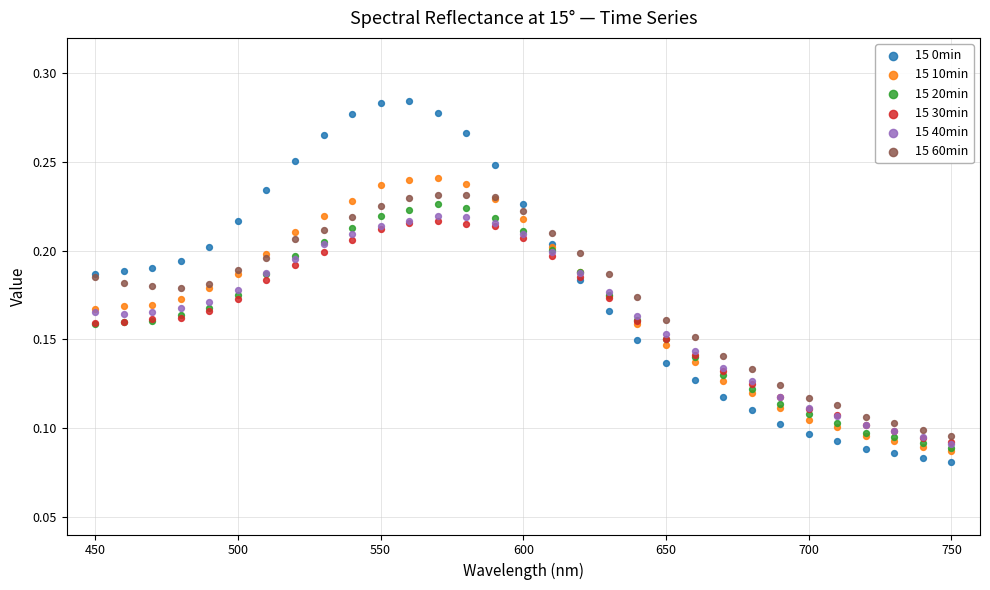

What are all the series names shown in the legend?

15 0min, 15 10min, 15 20min, 15 30min, 15 40min, 15 60min